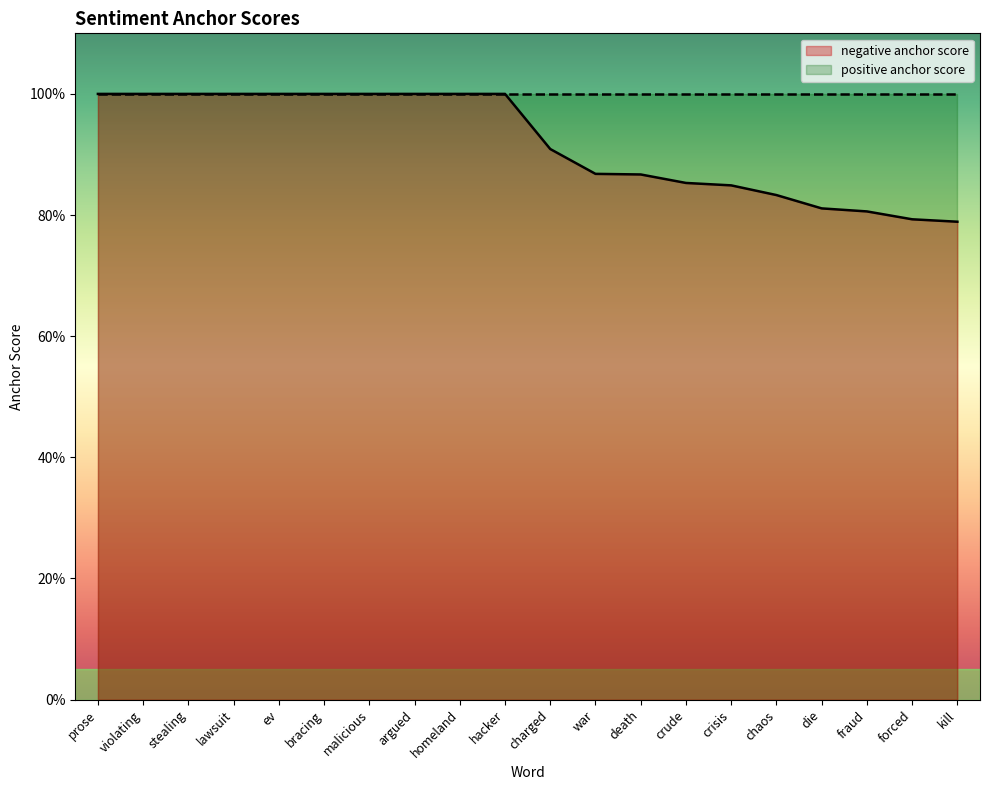

How many lines are shown in the chart?

1